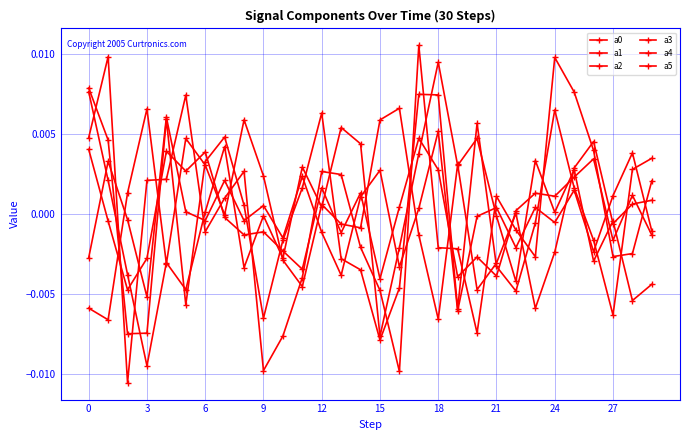

At which category is the sum across all series the highest?

17